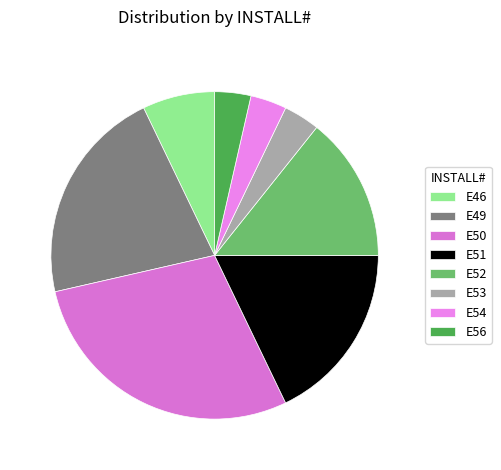

To the nearest percent, what is the difference between the largest and smallest slice percentages?

25%